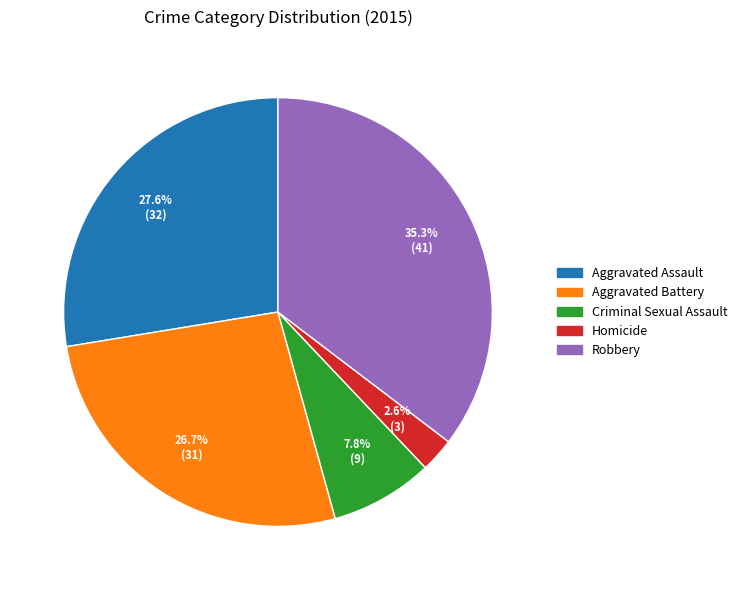

Which category has the smallest portion of the pie?

Homicide